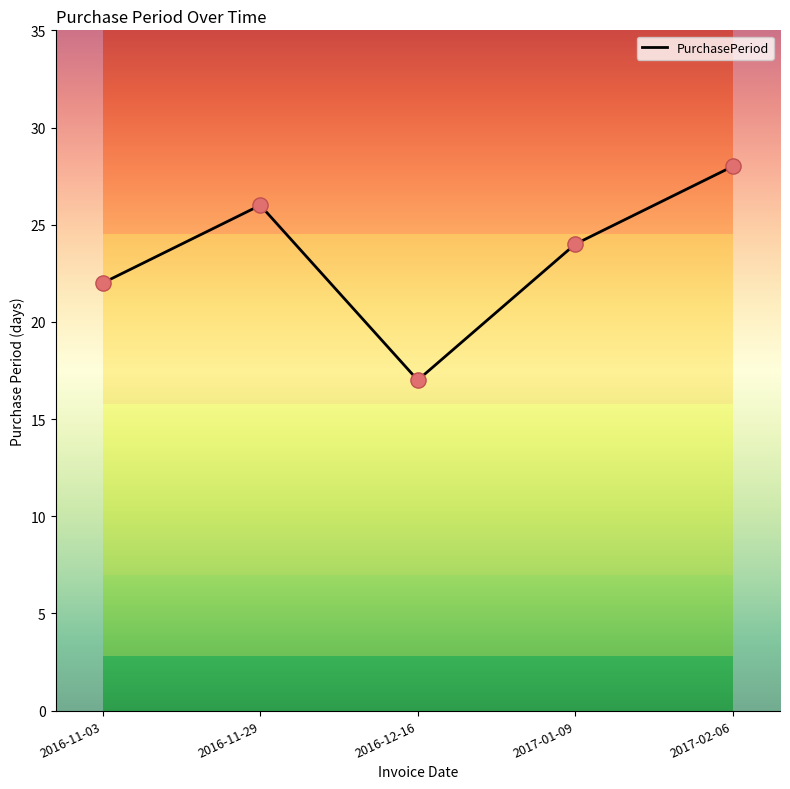

Which has a higher value, 2016-12-16 or 2017-01-09?

2017-01-09